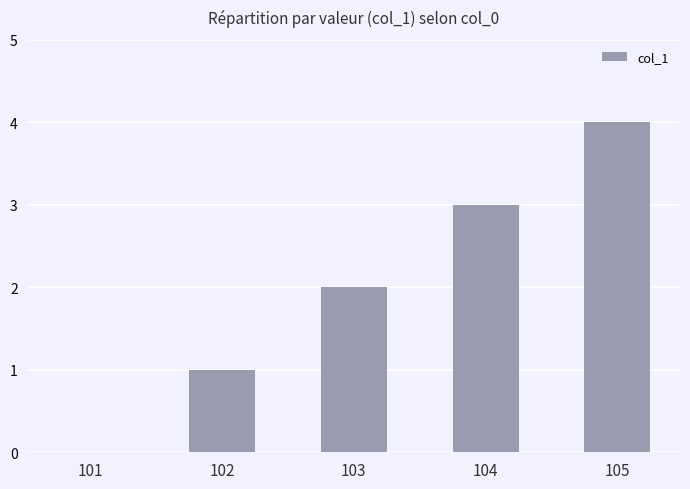

What is the sum of all values?

10